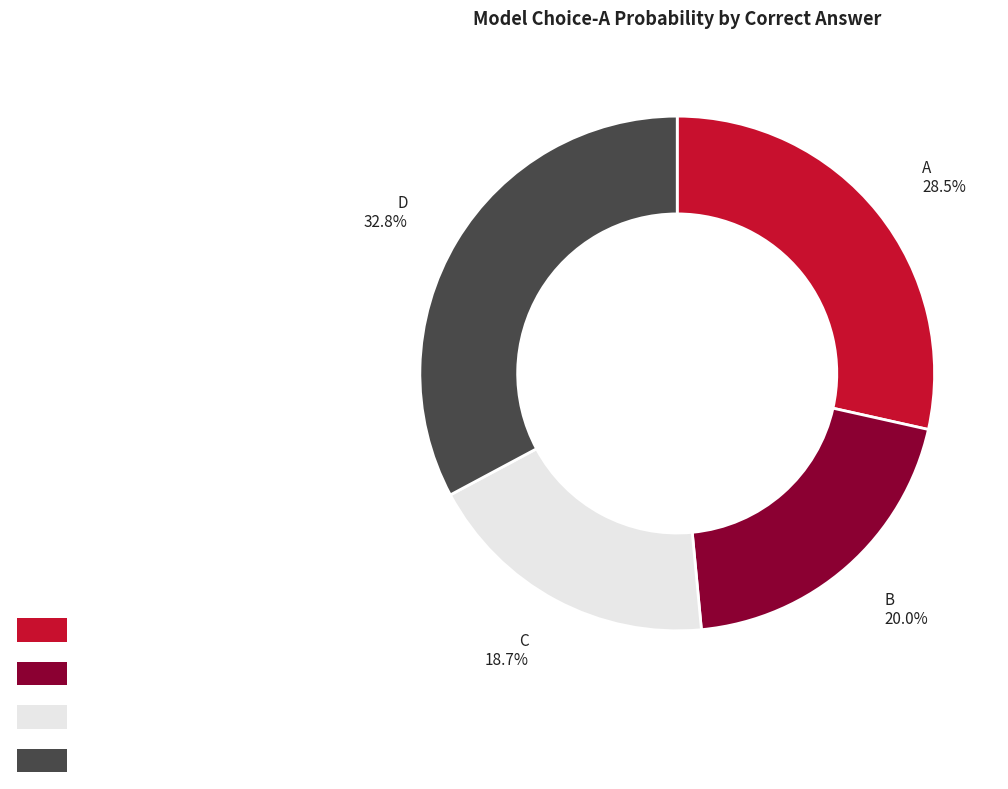

How many segments does this pie chart have?

4